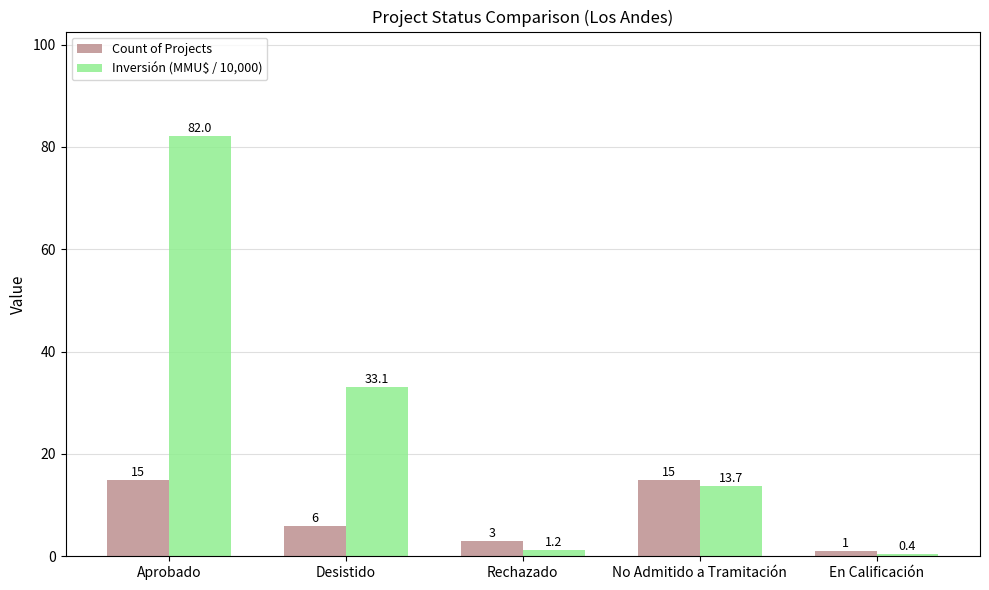

Which label corresponds to the smallest value in the chart?

En Calificación